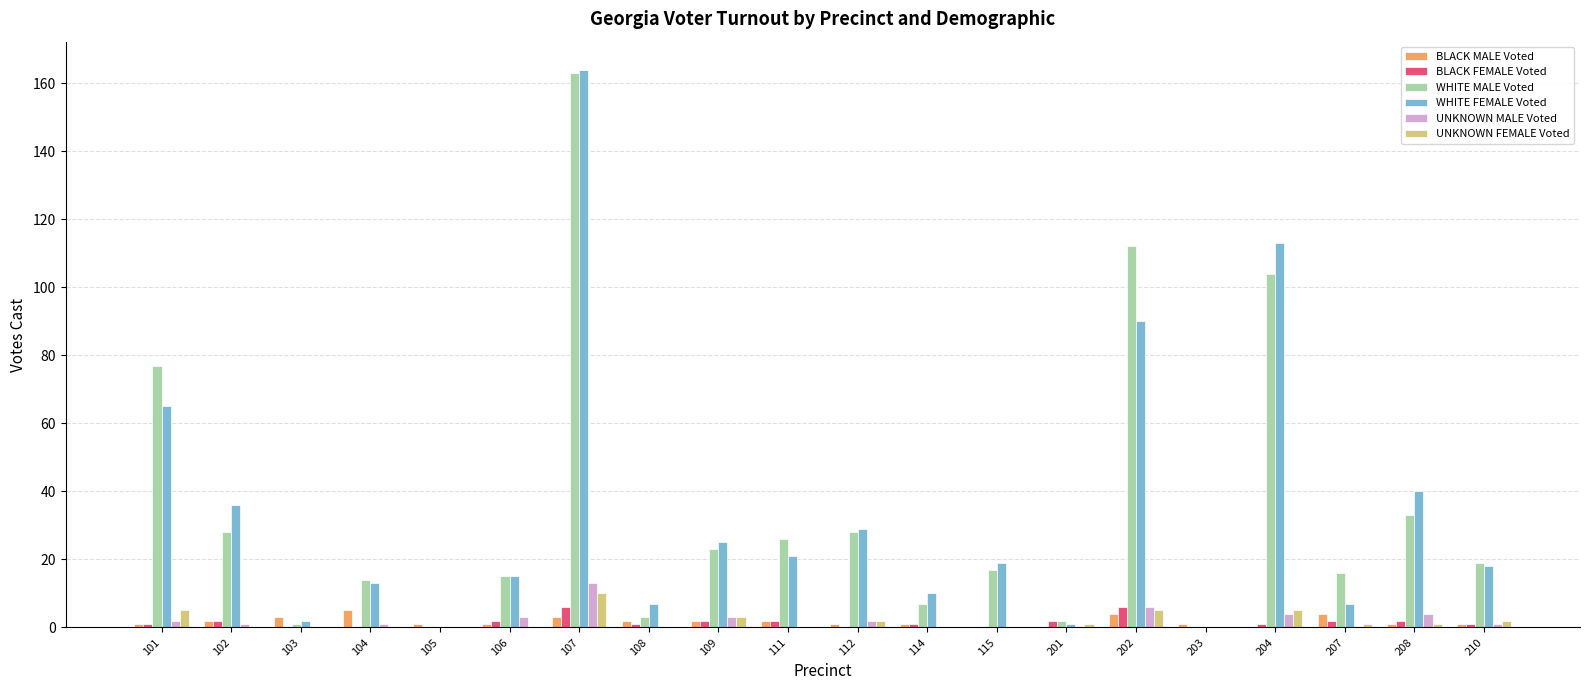

Are the bars grouped side by side (vs. stacked)?

Yes